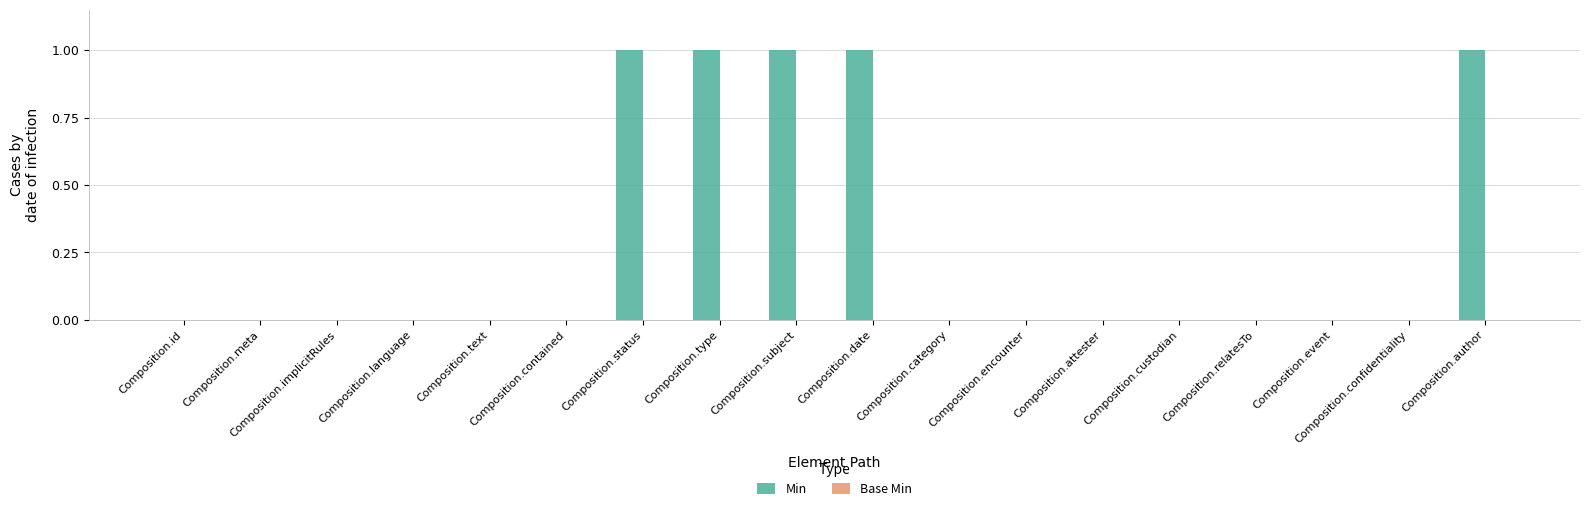

The chart shows a value of -1 at Composition.language. True or false?

False